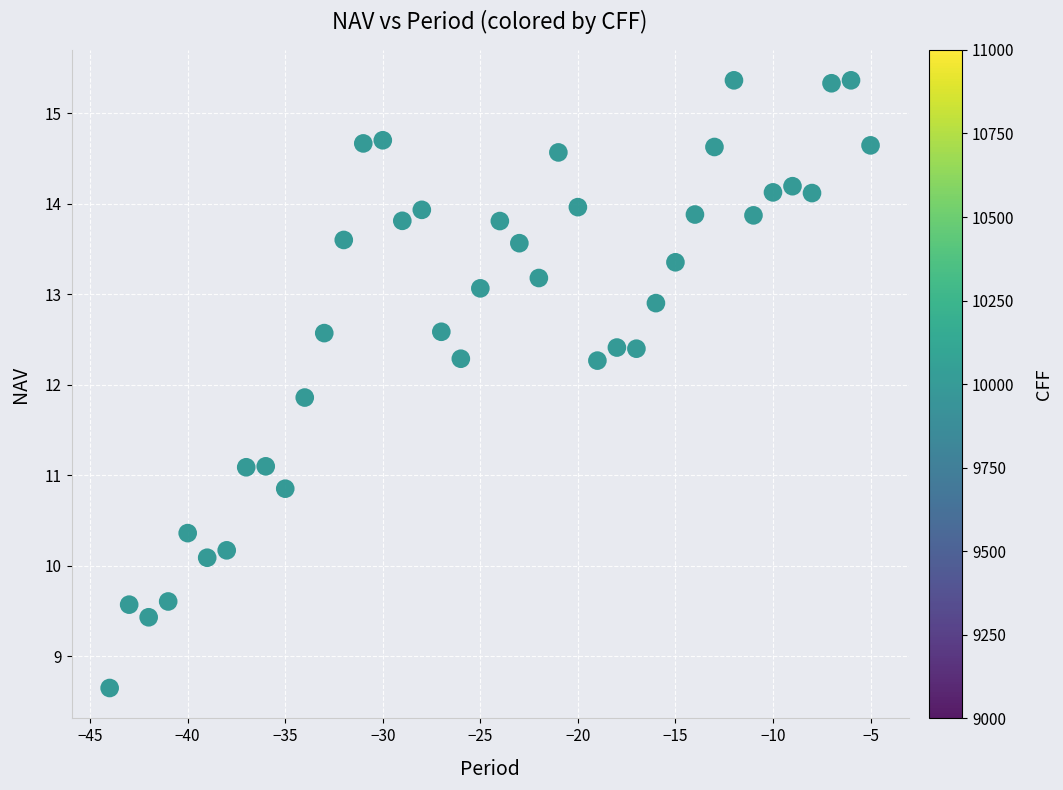

What Y value in the scatter plot is closest to 12?

11.9